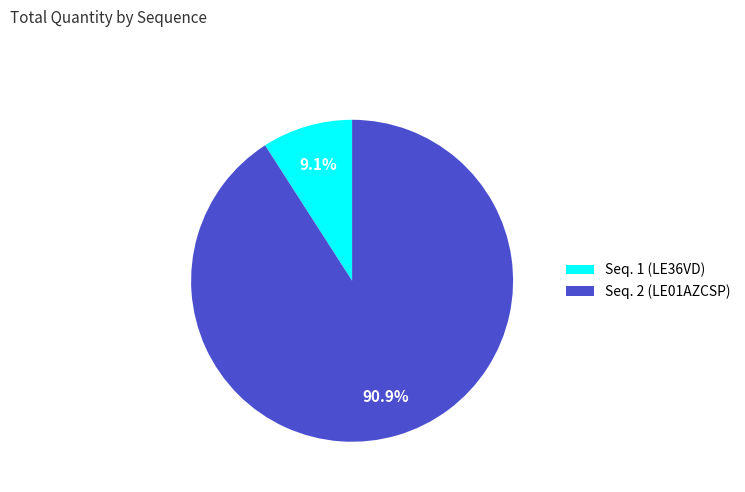

True or false: Seq. 1 (LE36VD) accounts for 9% of the total.

True